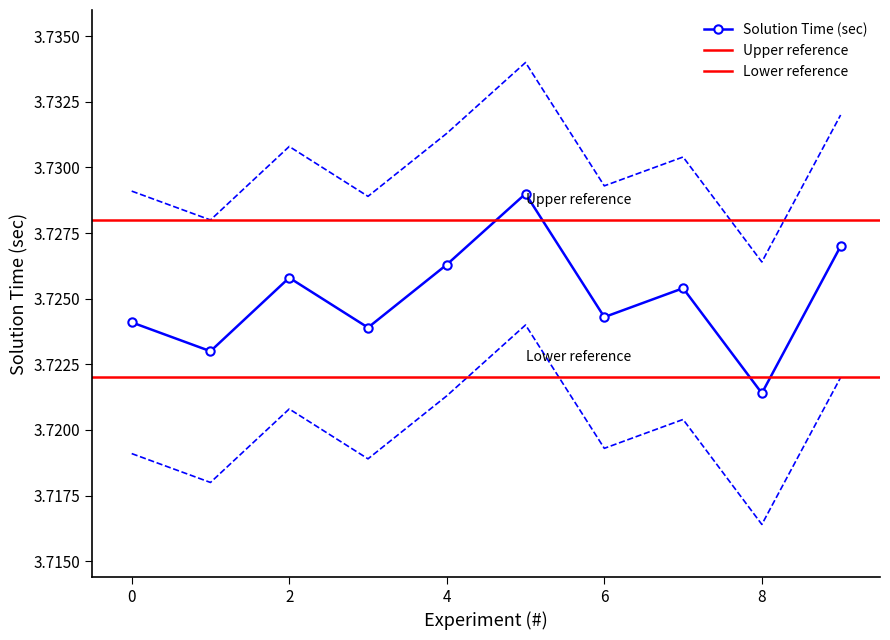

What is the value of the Solution Time Upper point at the 2nd from the left?

3.7